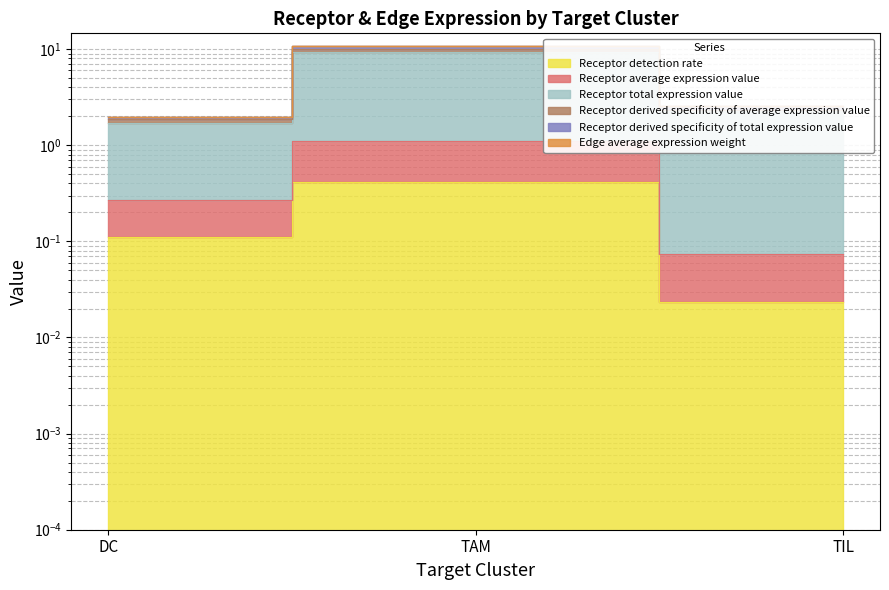

Which has a higher value, TAM or DC?

TAM